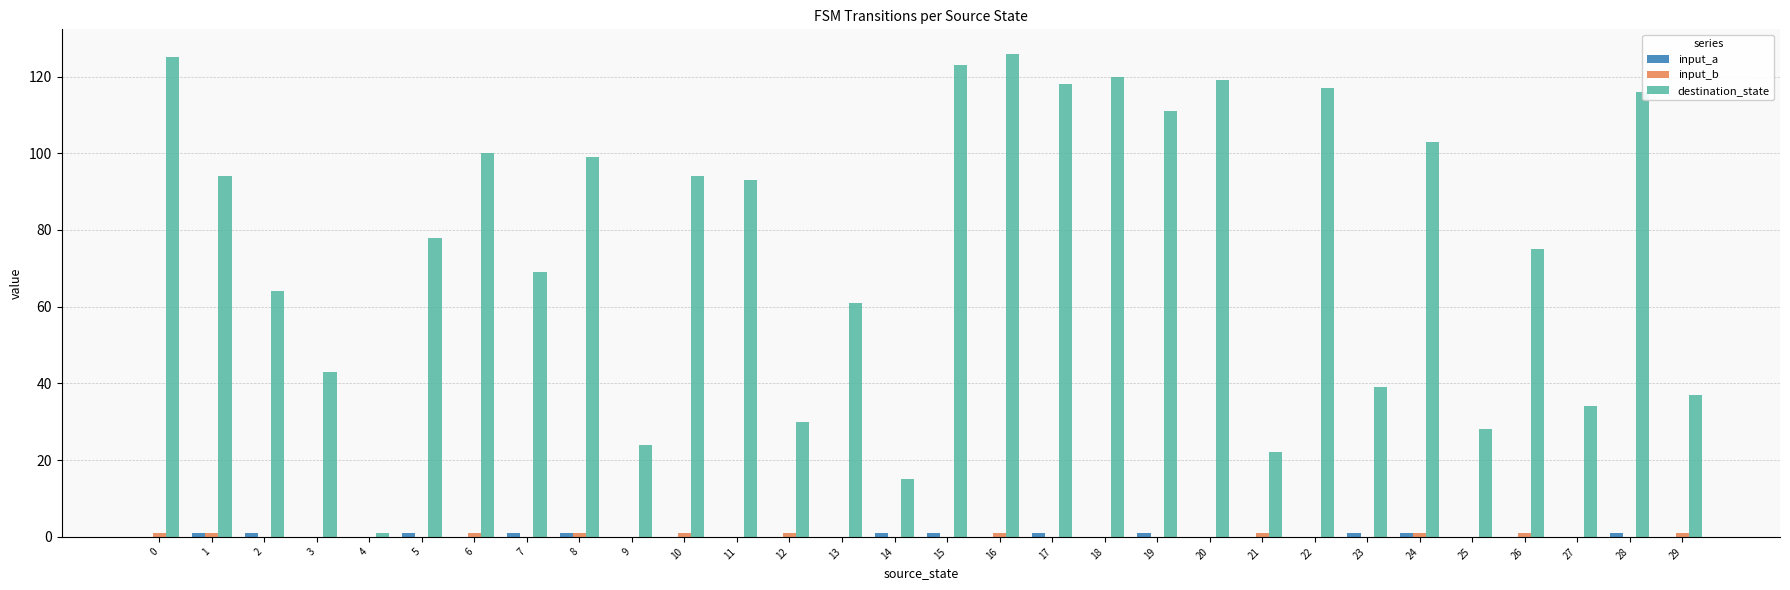

Which series has the largest total across all categories?

destination_state